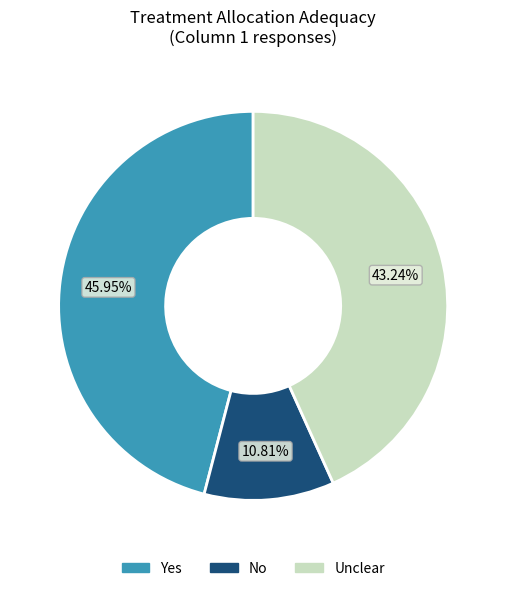

Rank the categories by value from lowest to highest.

No, Unclear, Yes